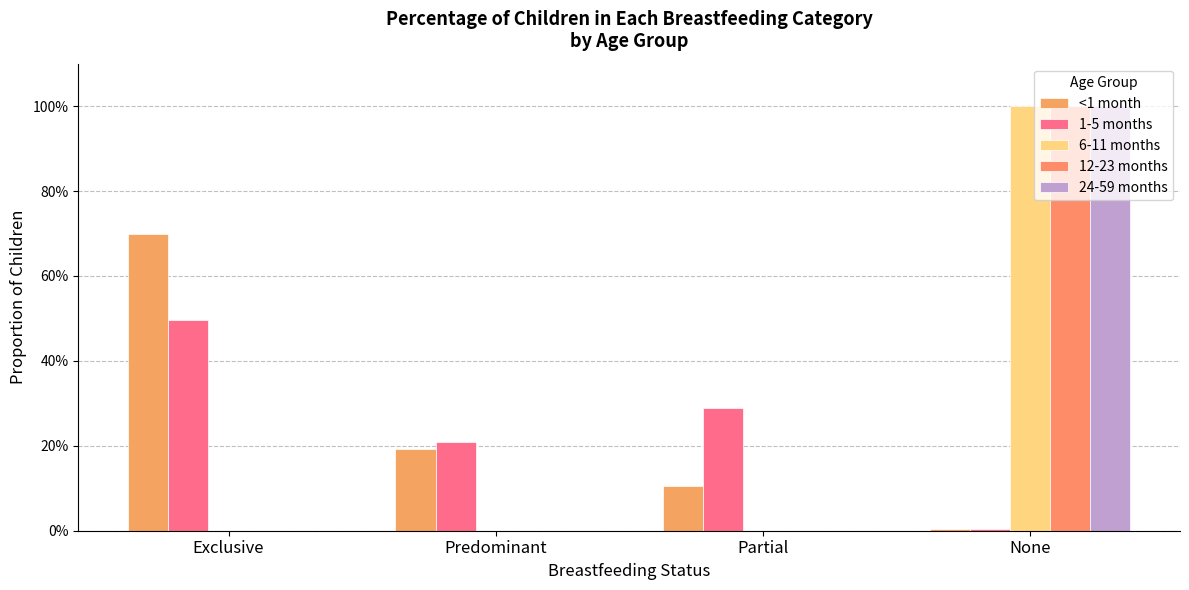

Is the value of 12-23 months at None greater than the value of 1-5 months at None?

Yes